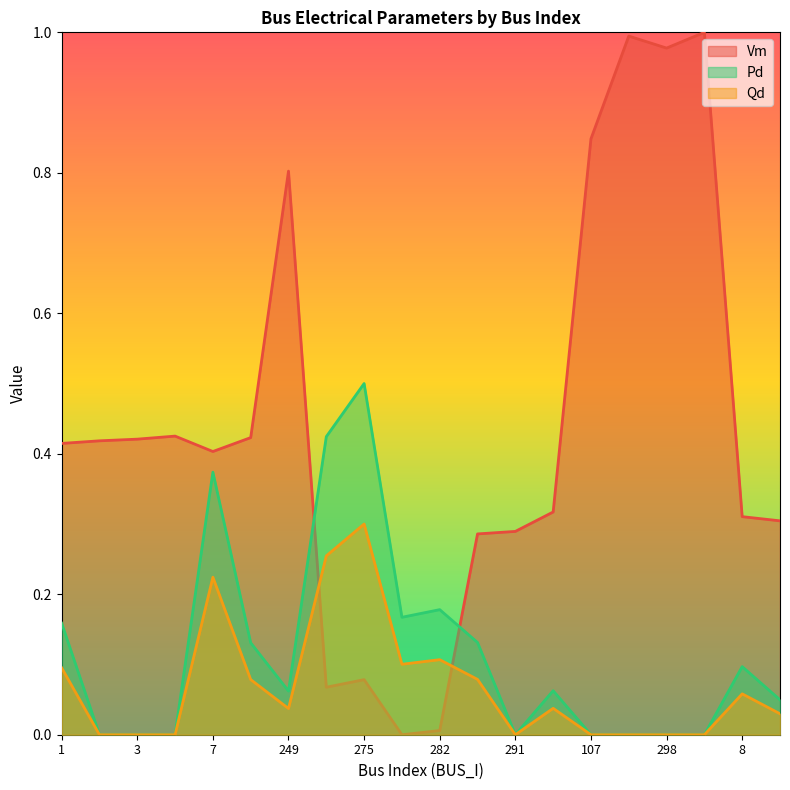

List the labels in order of Pd value, smallest first.

2, 3, 6, 291, 107, 111, 298, 104, 10, 249, 9, 8, 11, 296, 1, 281, 282, 7, 278, 275